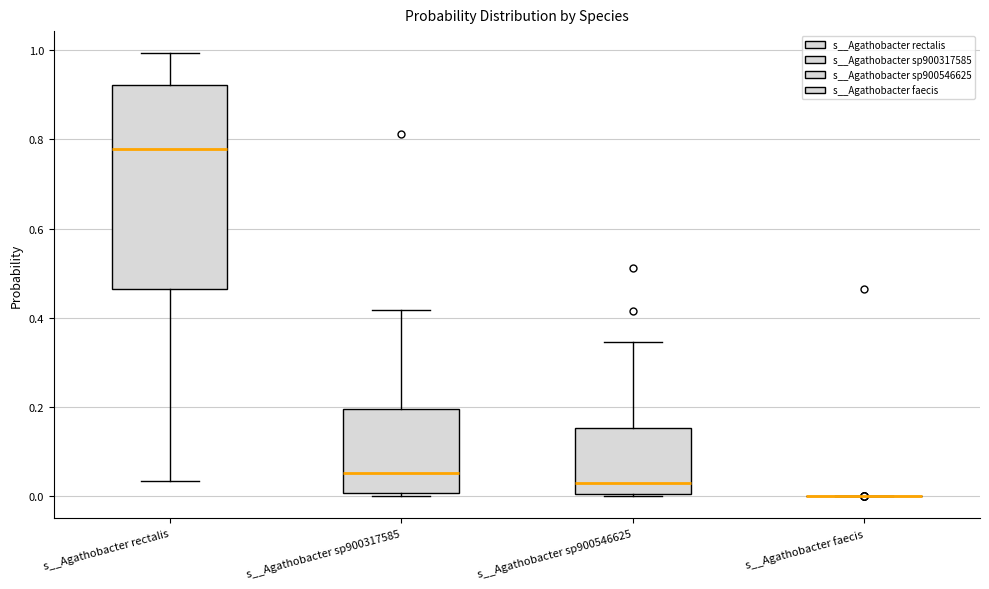

Where does the upper whisker of the box for s__Agathobacter rectalis end on the y-axis? The values are not printed on the chart, so give them approximately, as read against the axis.

1.00